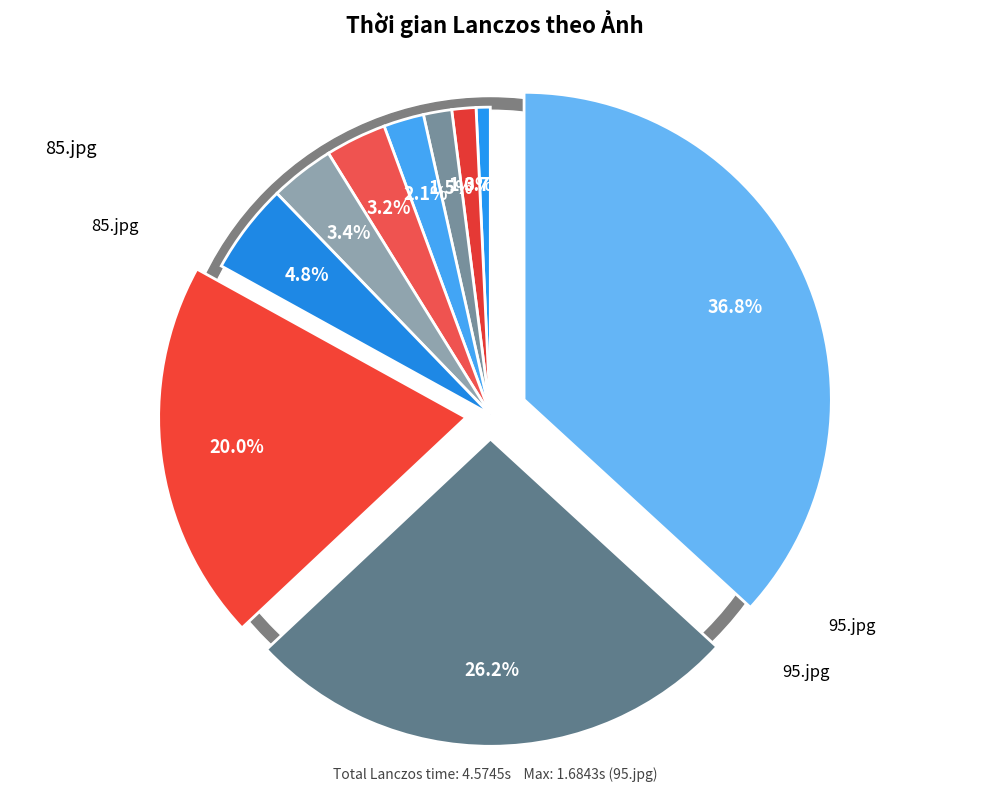

Is there a majority slice in this chart?

No